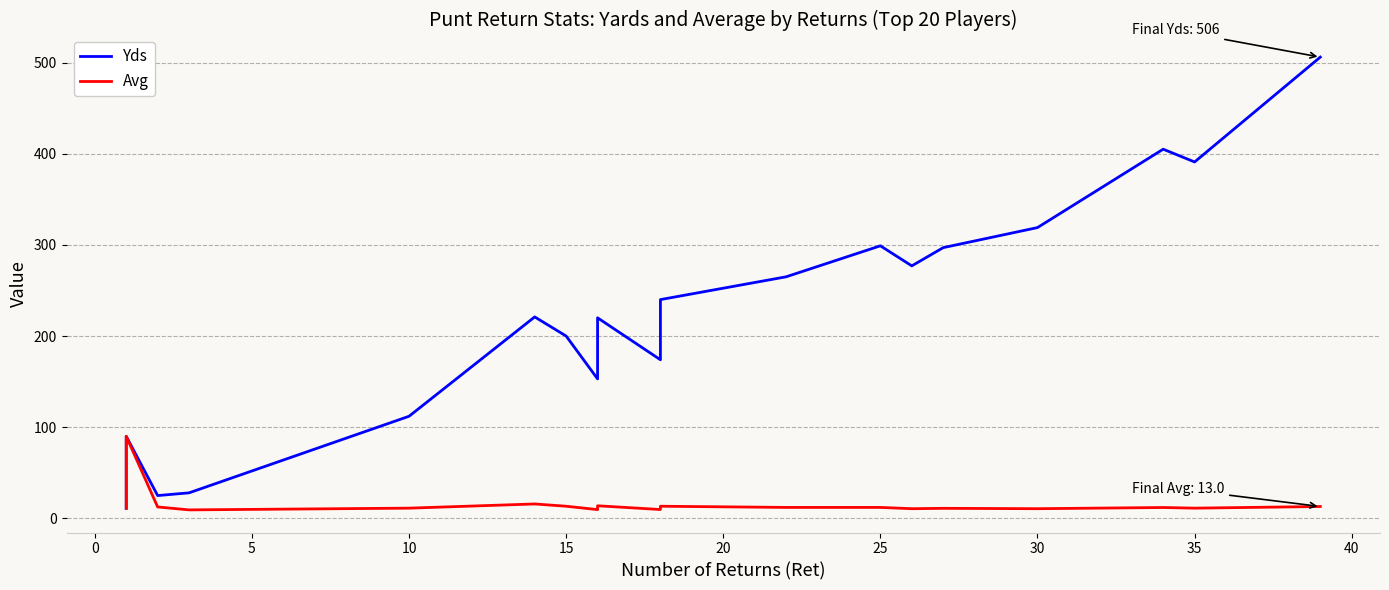

At 25, list the series in order from largest to smallest.

Yds, Avg